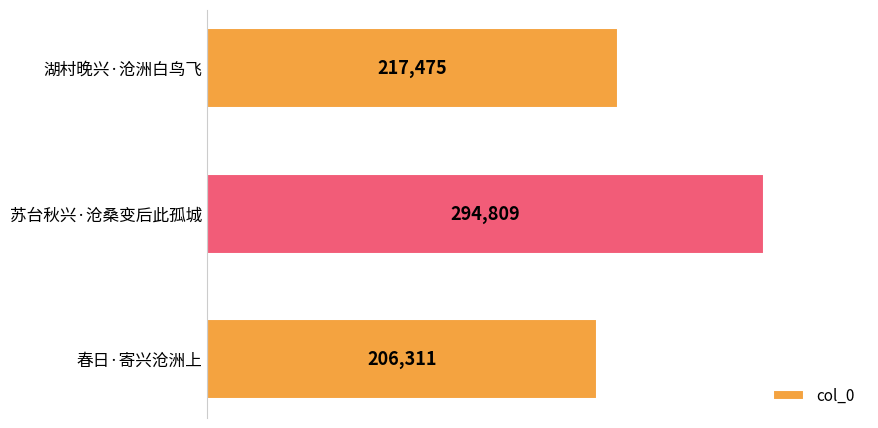

What is the greatest value displayed?

294809